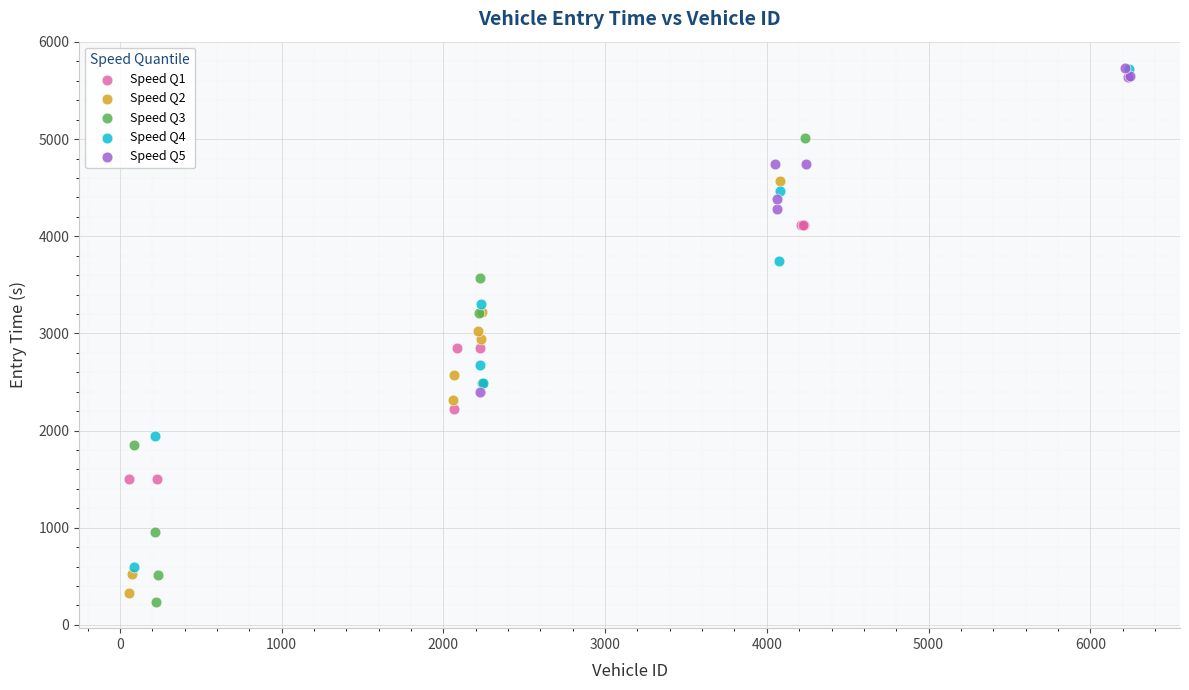

Which series contains the lowest Y value?

Speed Q3